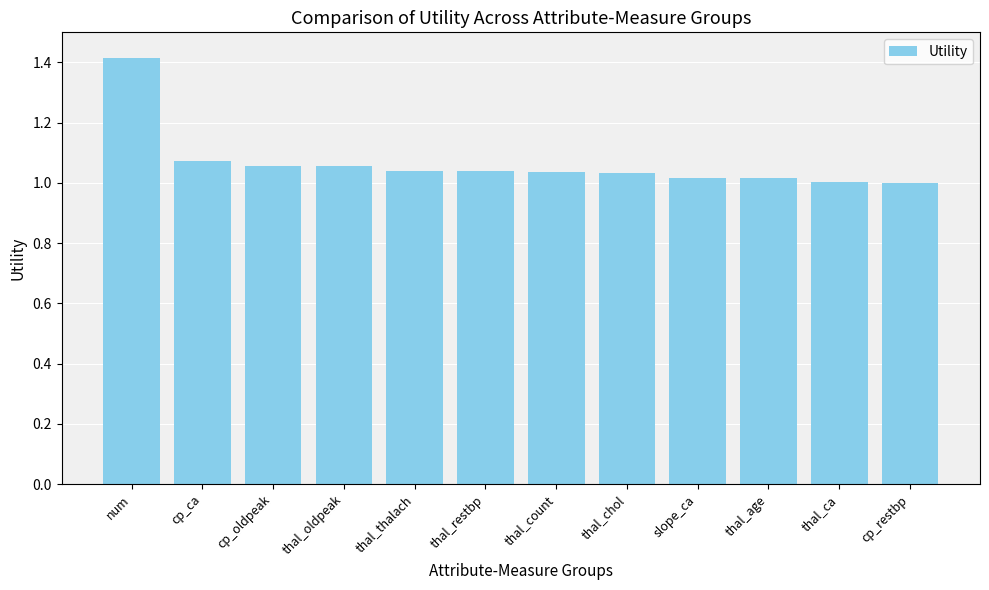

What is the difference between the maximum and minimum values?

0.4